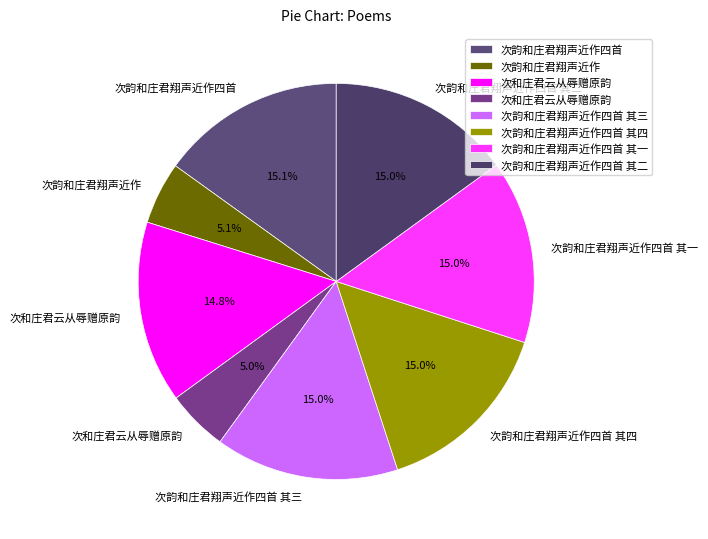

Is there a majority slice in this chart?

No